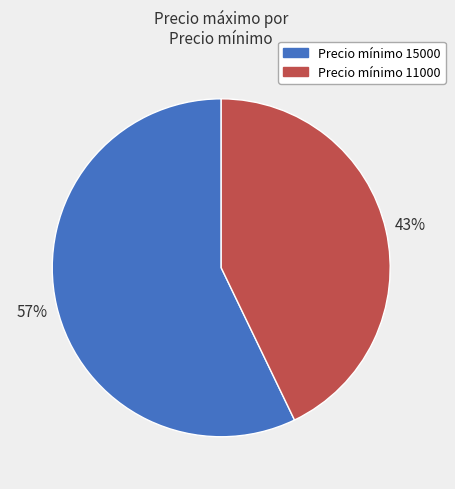

Does any single category account for the majority?

Yes